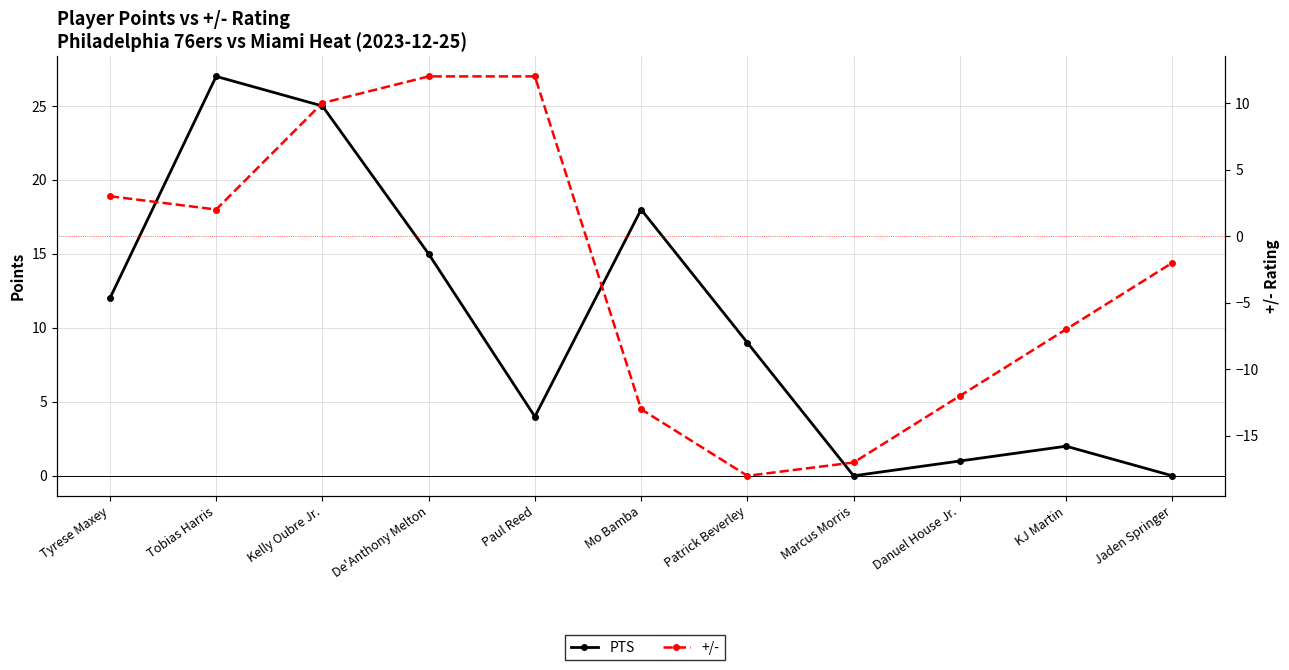

Reading left to right, transcribe all the data shown in this chart.

PTS: 12	27	25	15	4	18	9	0	1	2	0
+/-: 3	2	10	12	12	-13	-18	-17	-12	-7	-2